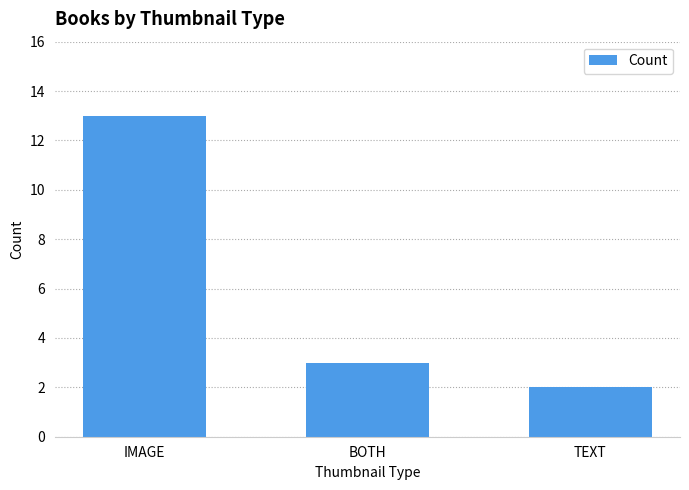

What is the value of the 1st bar from the left?

13